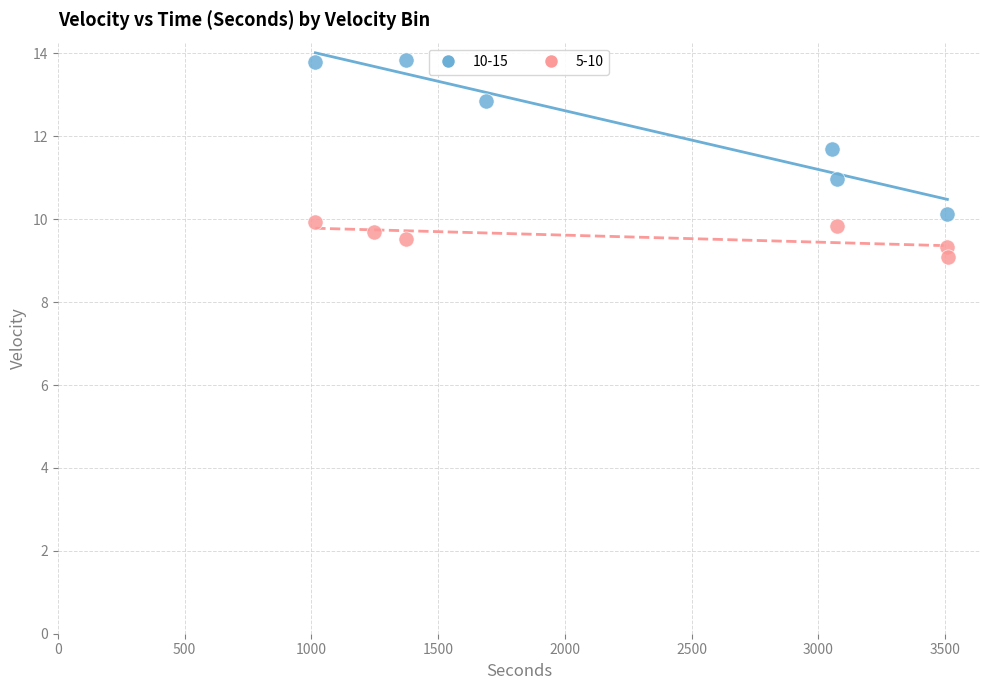

What are all the series names shown in the legend?

10-15, 5-10